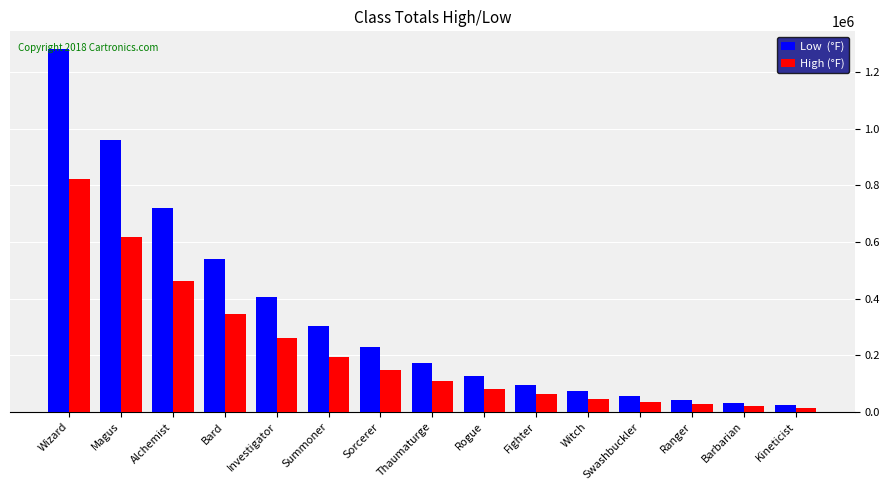

What is the difference between the highest and lowest values at Thaumaturge?

61258